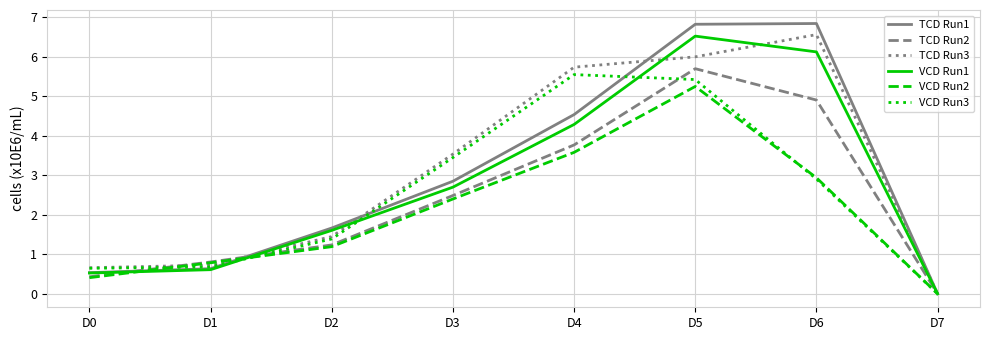

True or false: VCD Run3 has more than 2 interior local peaks.

False